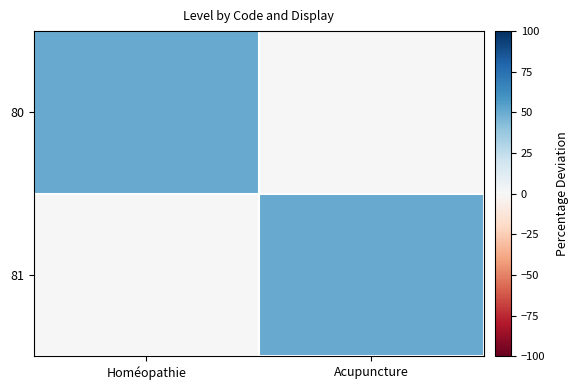

Between Acupuncture and Homéopathie, which is larger?

Homéopathie